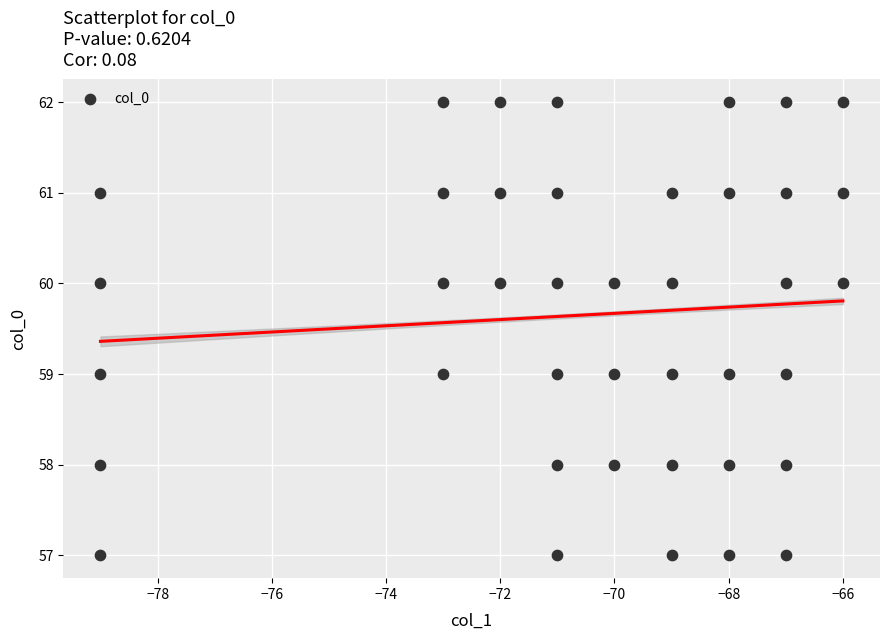

What is the range of Y values (max minus min)?

5